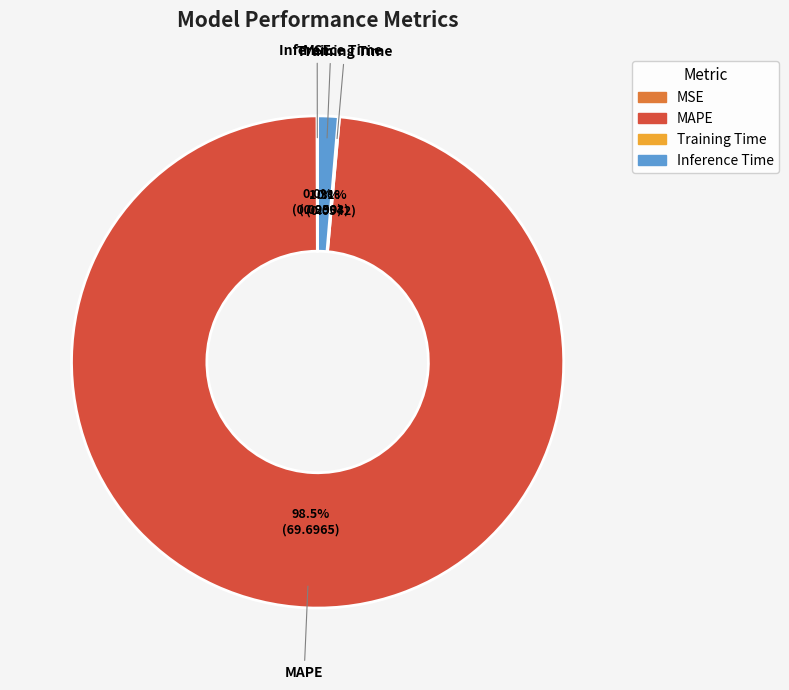

What is the largest slice in the pie chart?

MAPE